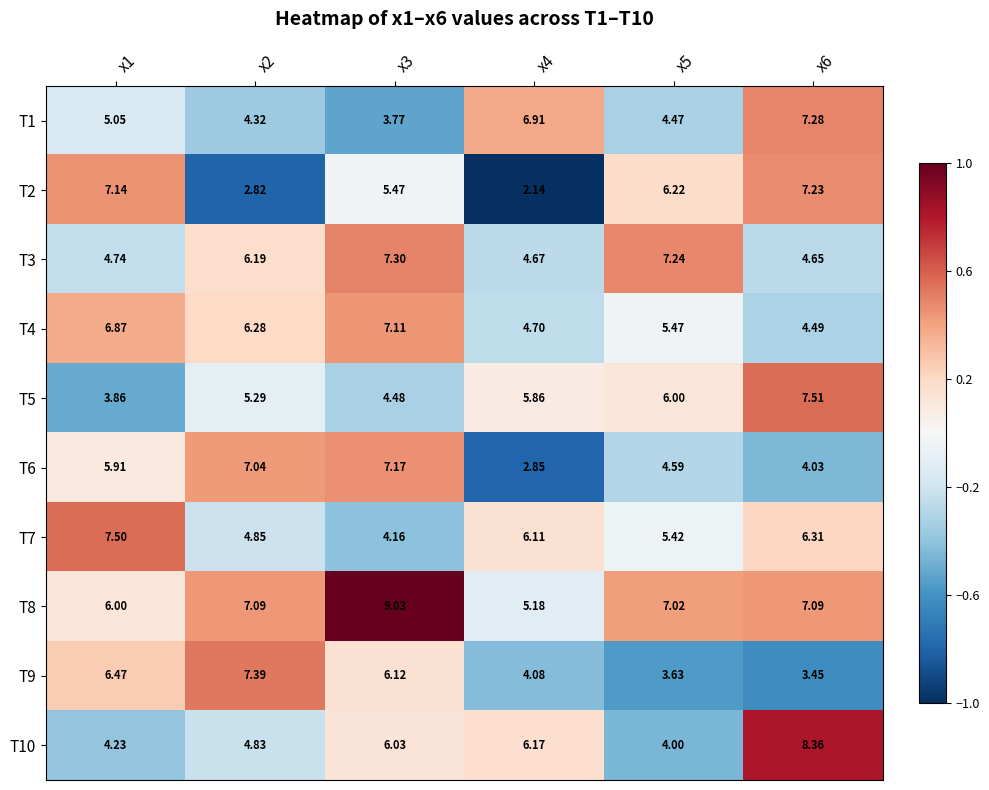

Is the value of T9 at x3 greater than the value of T10 at x5?

Yes